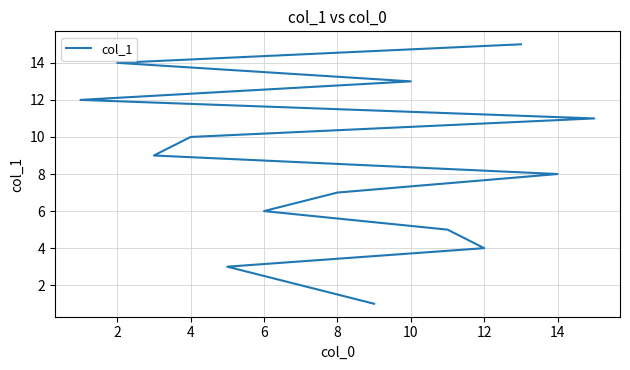

How many values exceed 8?

7